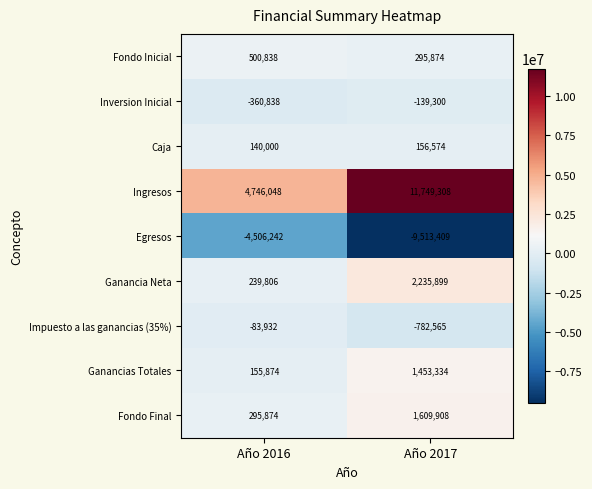

The Ganancia Neta series shows 94899 at Año 2016. True or false?

False